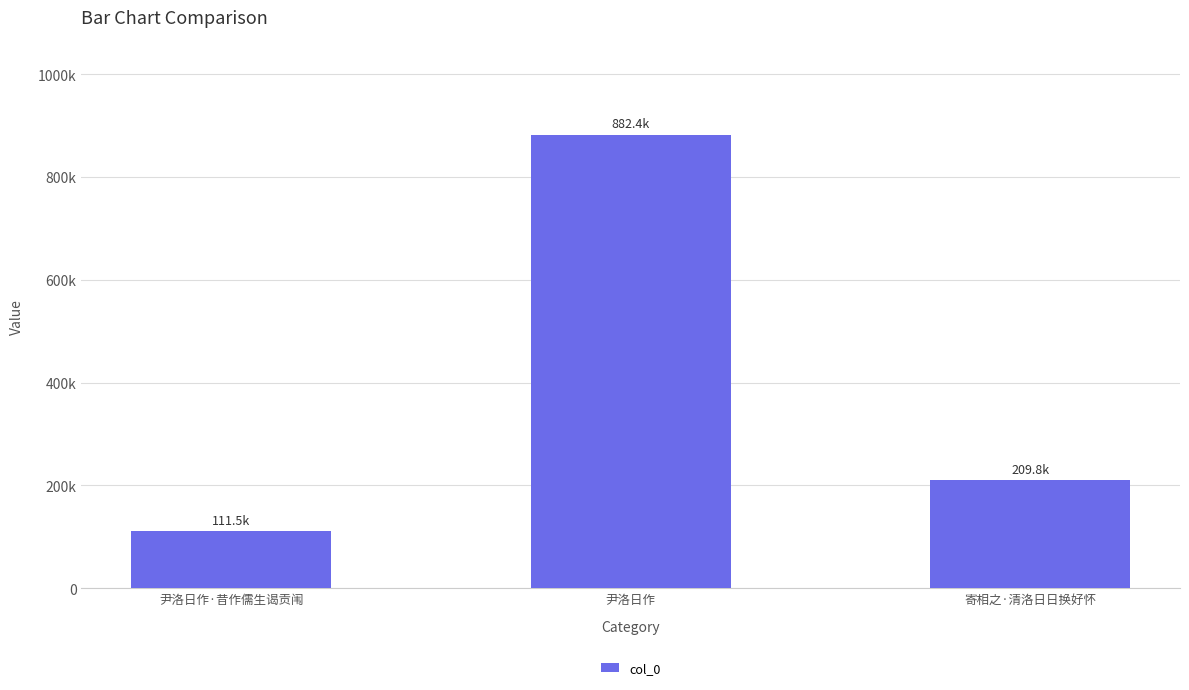

Are the bars horizontal?

No